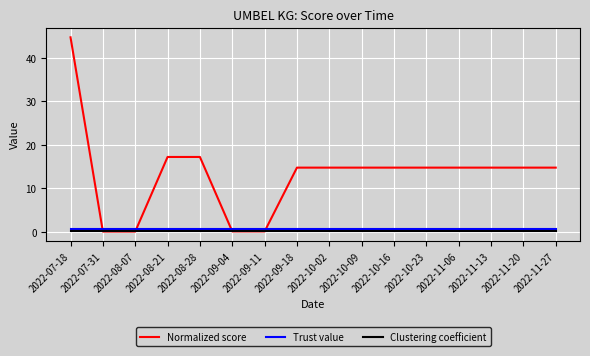

After their last crossing, which series has the higher values: Clustering coefficient or Normalized score?

Normalized score